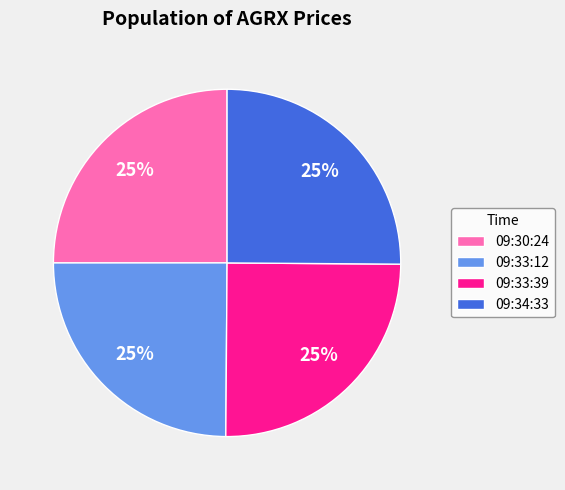

Count the number of slices in the pie.

4